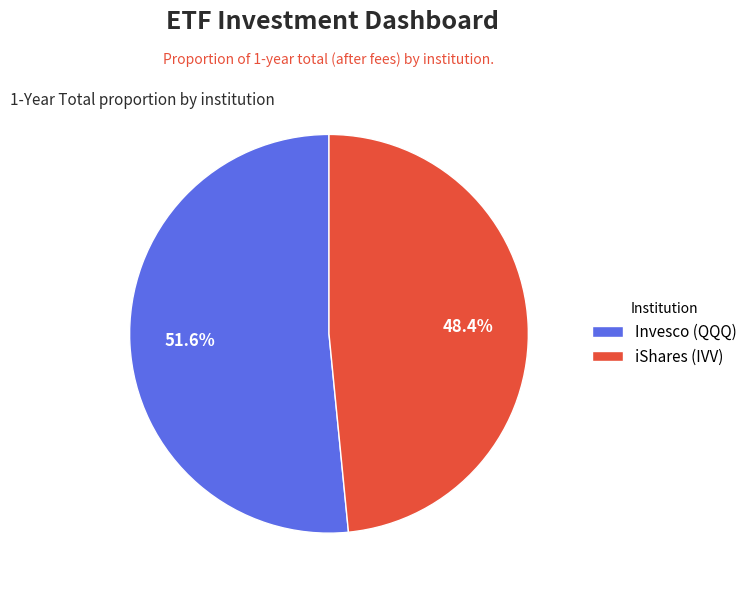

Which category has the smallest portion of the pie?

iShares (IVV)